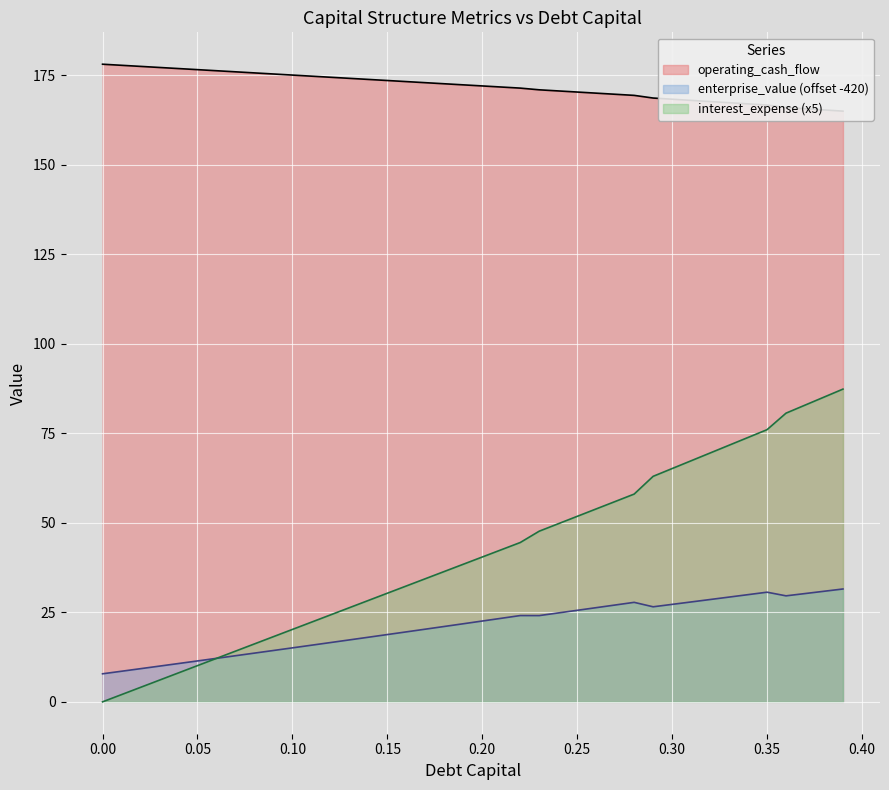

What is the difference between the interest_expense values at 0.24 and 0.29?

13.2